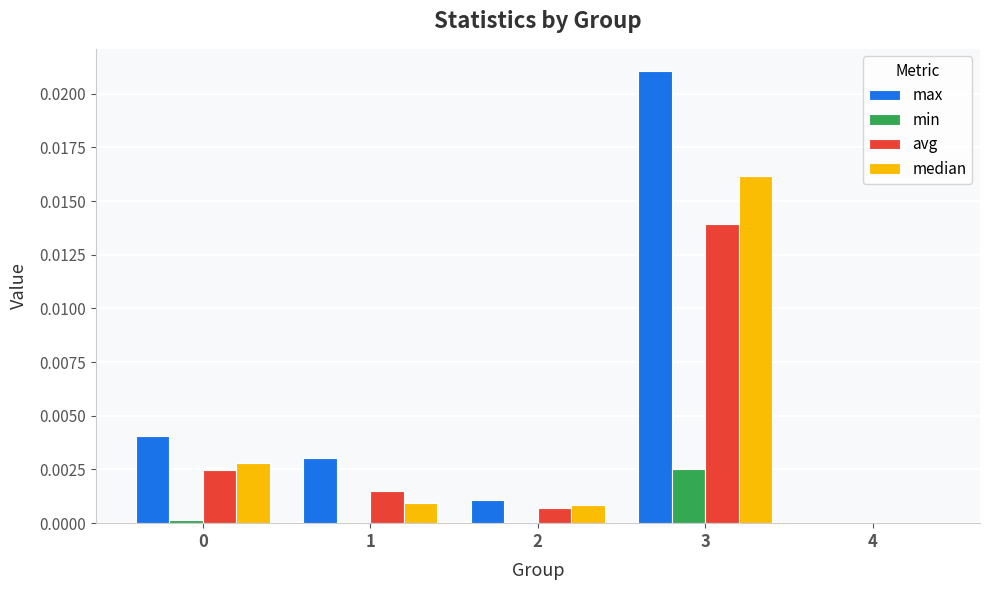

Which series changed the most between 3 and 4?

max